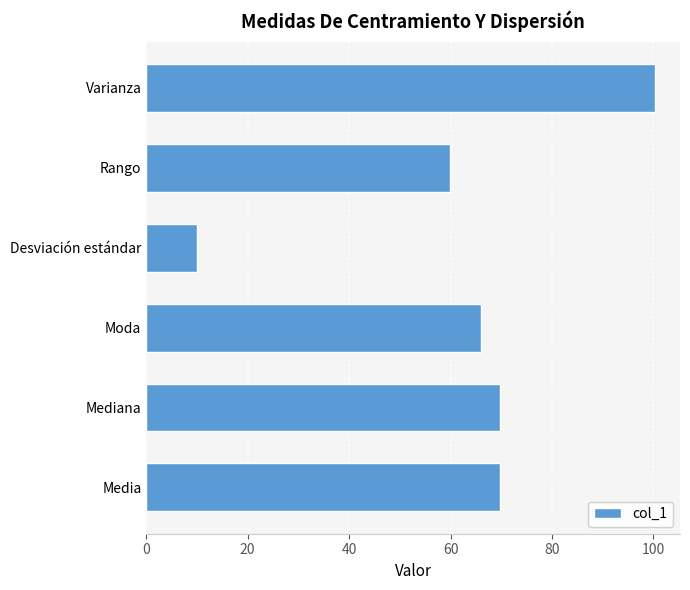

The chart shows a value of 94.4 at Moda. True or false?

False